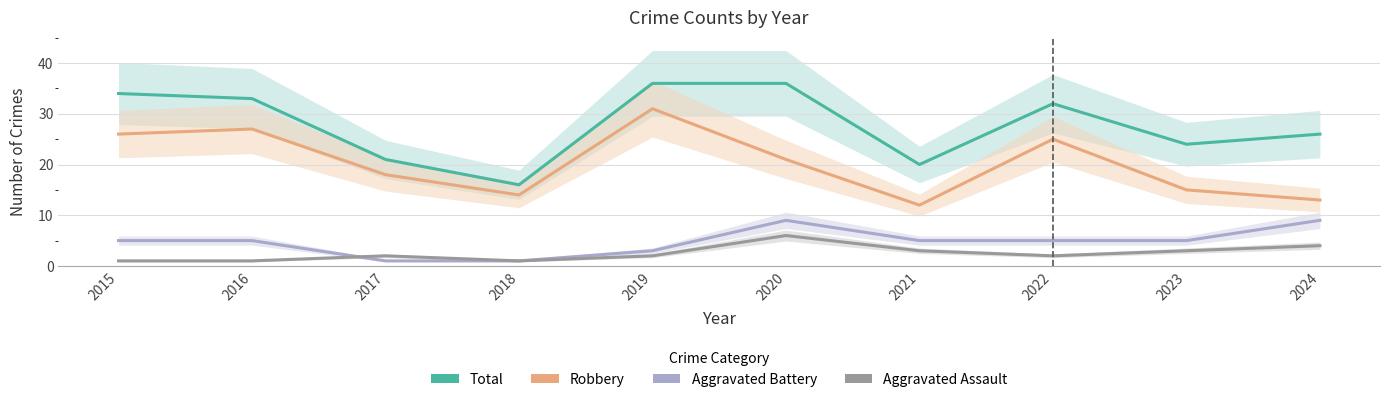

At which category does Aggravated Assault reach its first local peak?

2017